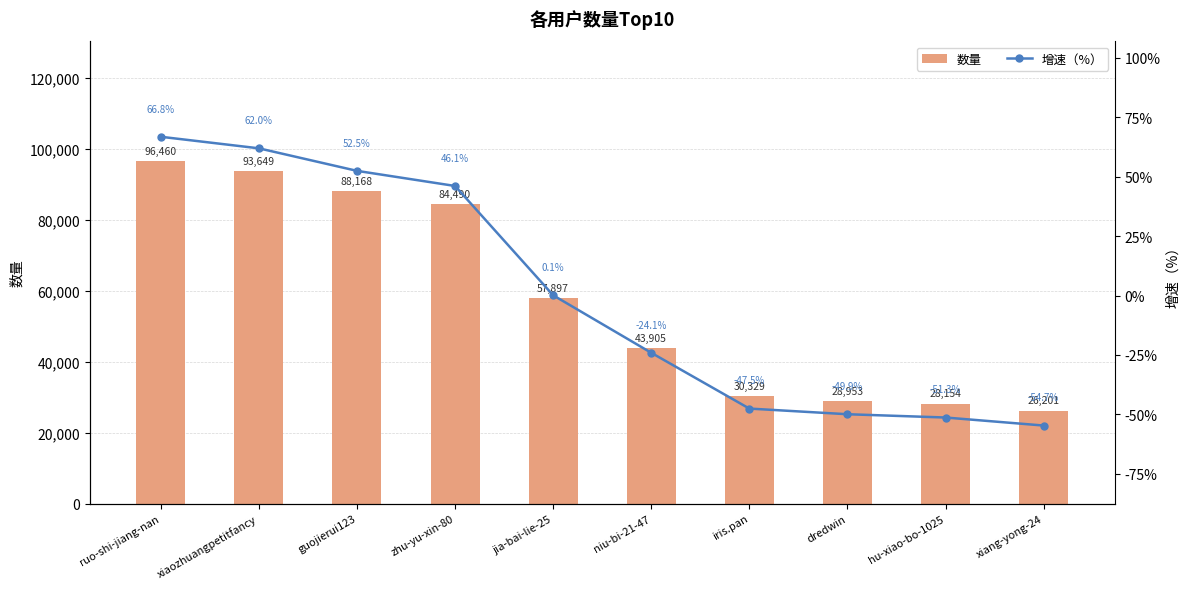

What is the smallest value displayed?

-54.7